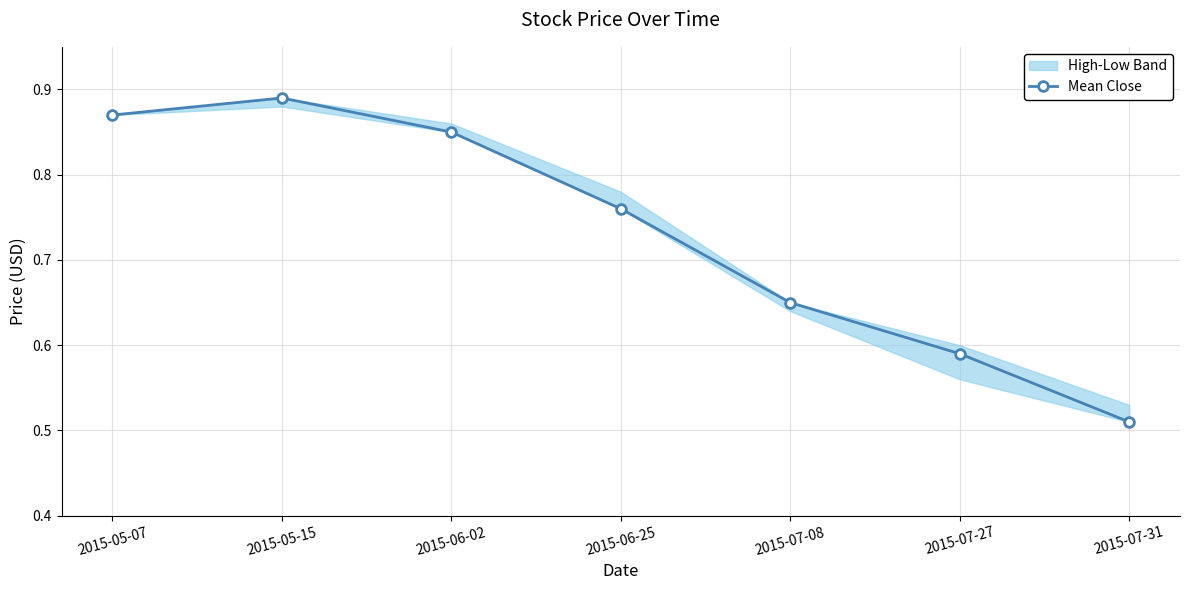

Rank the categories by value from lowest to highest.

2015-07-31, 2015-07-27, 2015-07-08, 2015-06-25, 2015-06-02, 2015-05-07, 2015-05-15